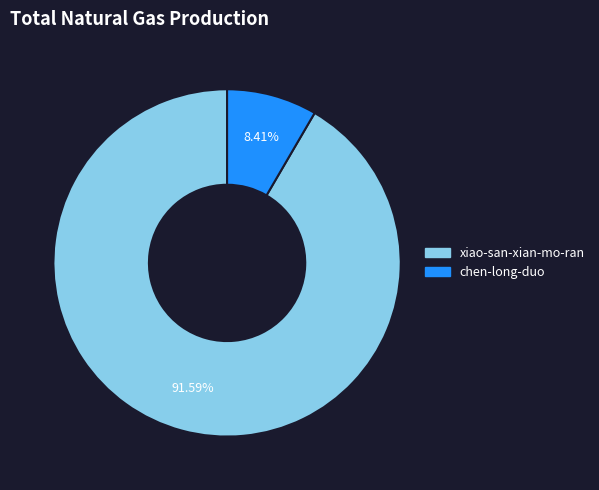

Which slice is the smallest?

chen-long-duo